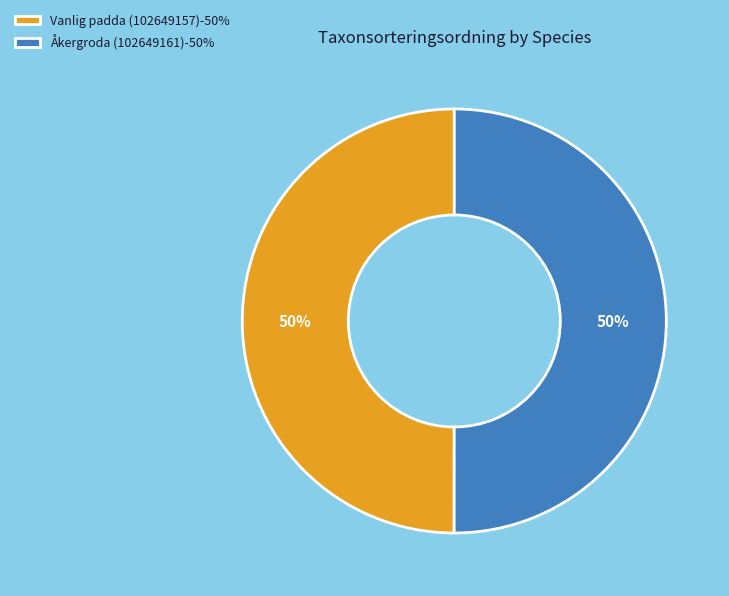

True or false: Åkergroda (102649161) accounts for 50% of the total.

True